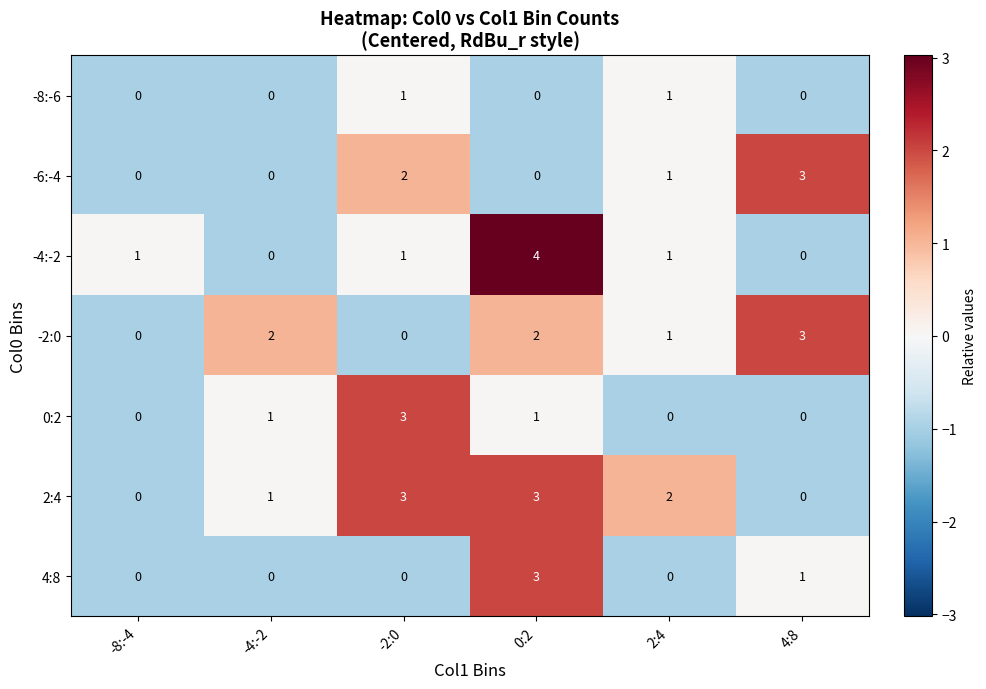

How many 4:8 values are between 0 and 1?

5